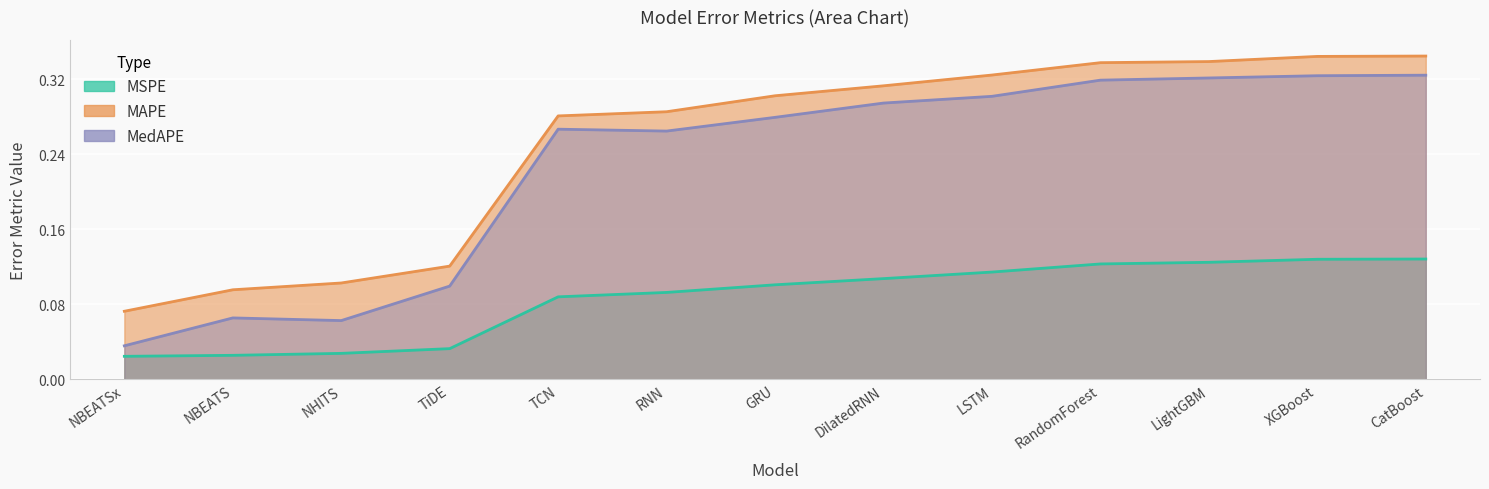

True or false: MedAPE and MSPE cross at least once.

False